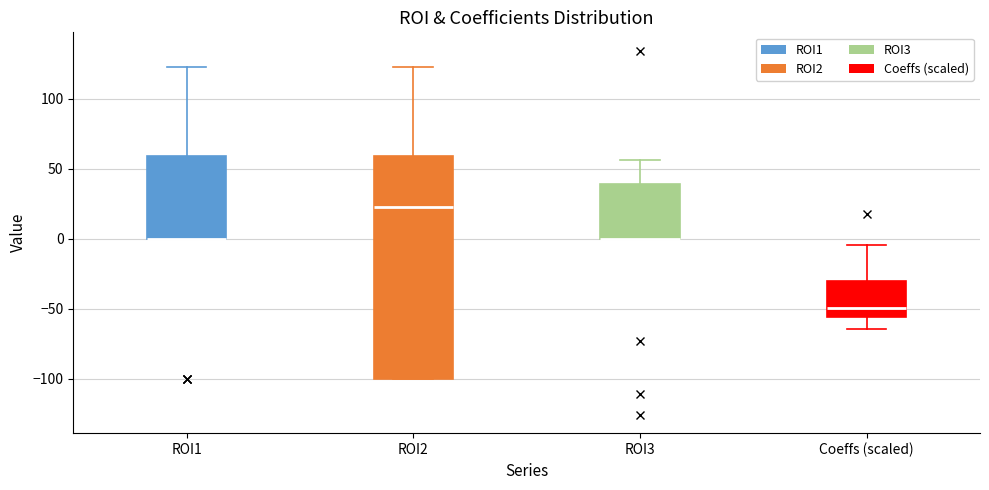

Reading left to right, read every box against the y-axis: the position of its median line, the range the box covers, and the ends of its whiskers. The values are not printed on the chart, so give them approximately, as read against the axis.

ROI1: median 0 (drawn on the box's lower edge), box 0 to 60, whiskers 0 to 125
ROI2: median 25, box -100 to 60, whiskers -100 to 125
ROI3: median 0 (drawn on the box's lower edge), box 0 to 40, whiskers 0 to 55
Coeffs (scaled): median -50, box -55 to -30, whiskers -65 to -5